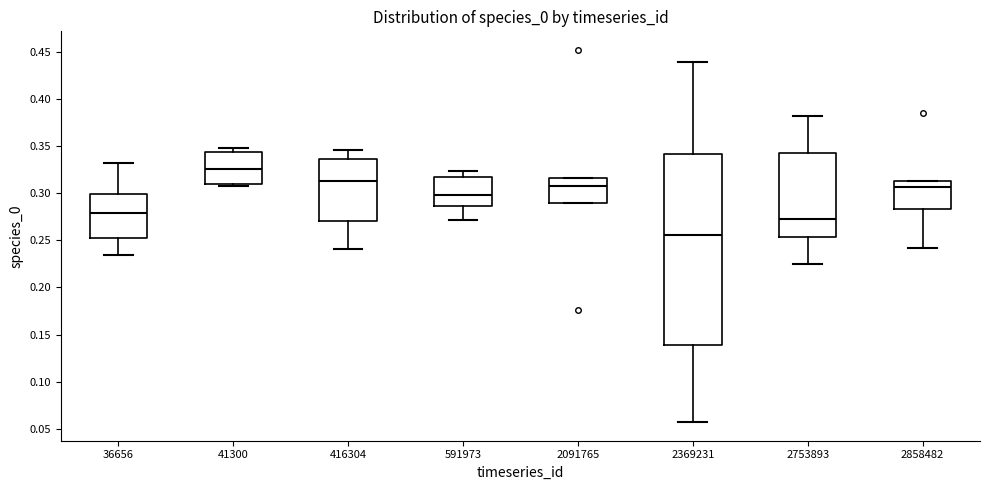

Which box has the lowest median line?

2369231